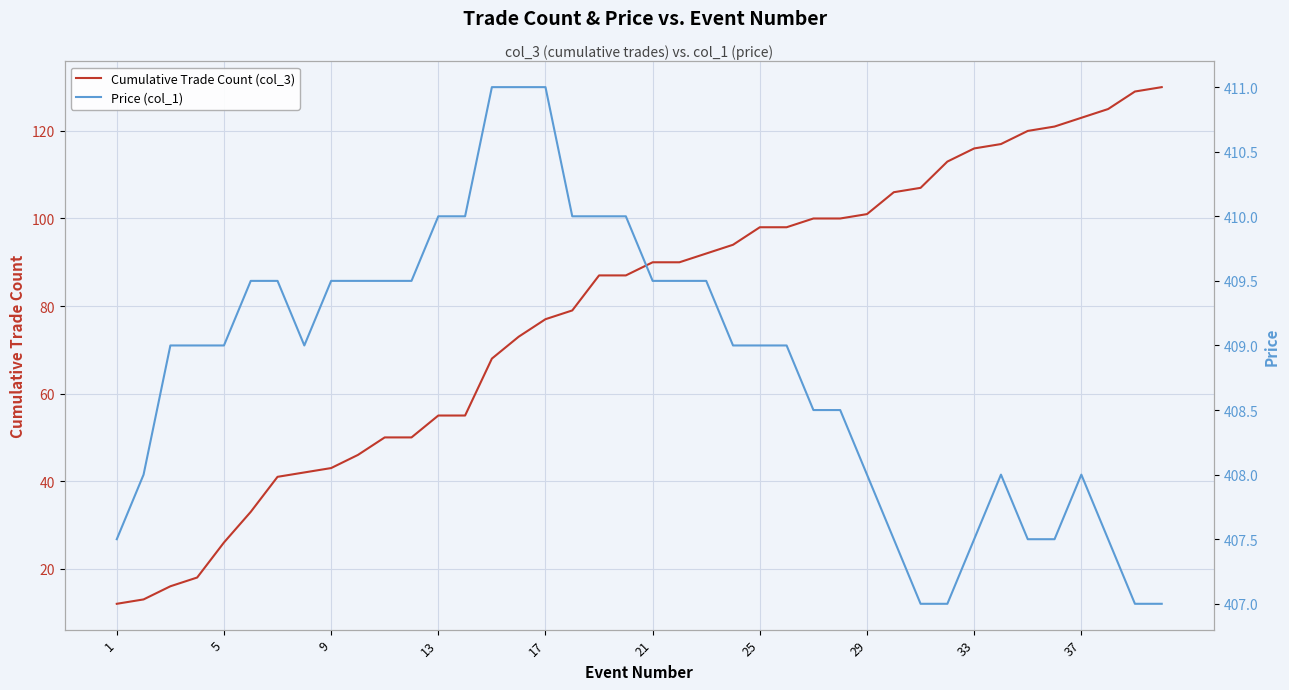

How many lines are shown in the chart?

2